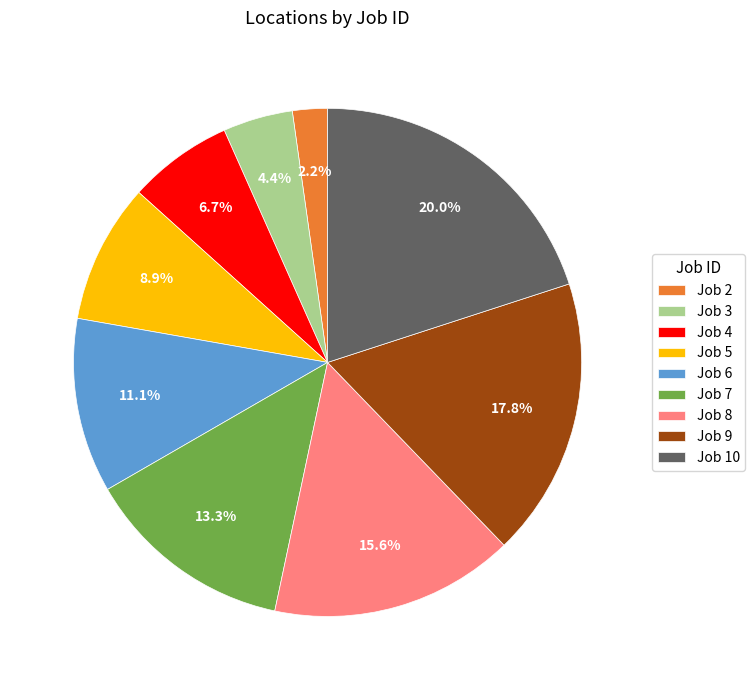

Rank the categories by value from lowest to highest.

Job 2, Job 3, Job 4, Job 5, Job 6, Job 7, Job 8, Job 9, Job 10